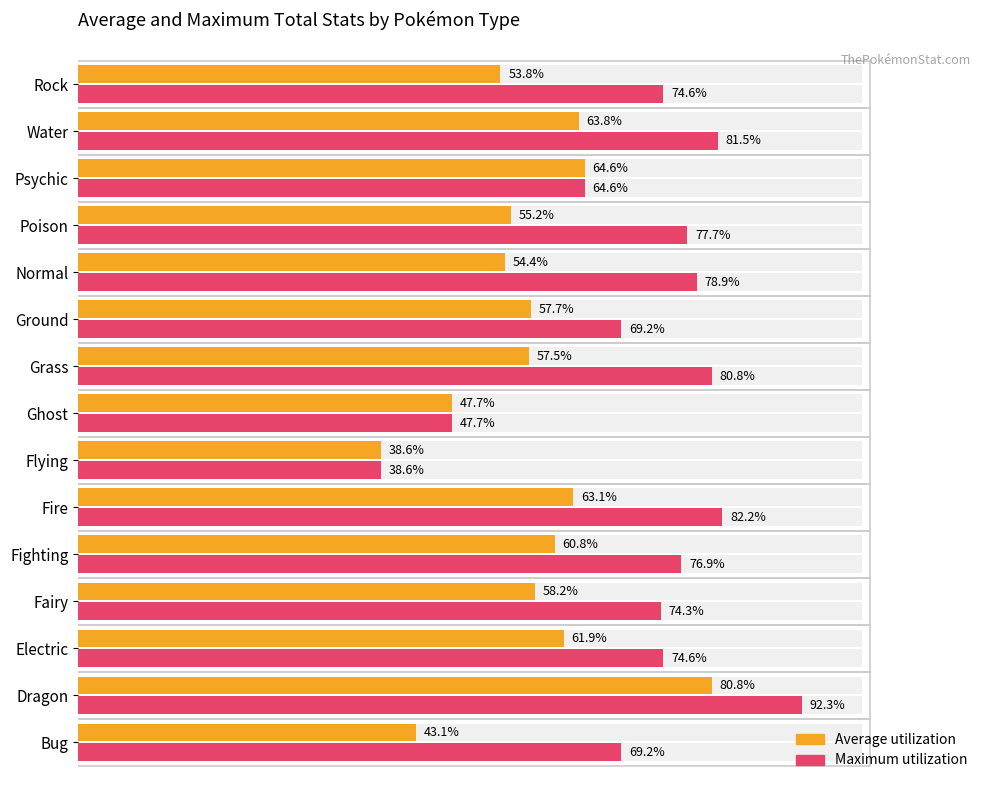

What is the difference between the second highest and second lowest values in the Average utilization series?

21.5